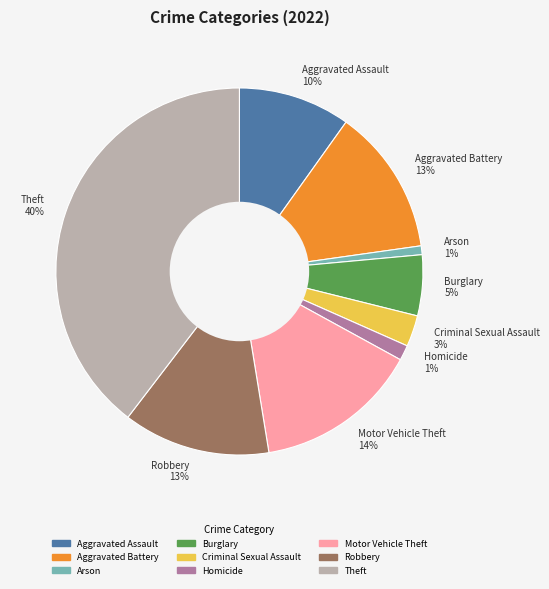

How many segments does this pie chart have?

9